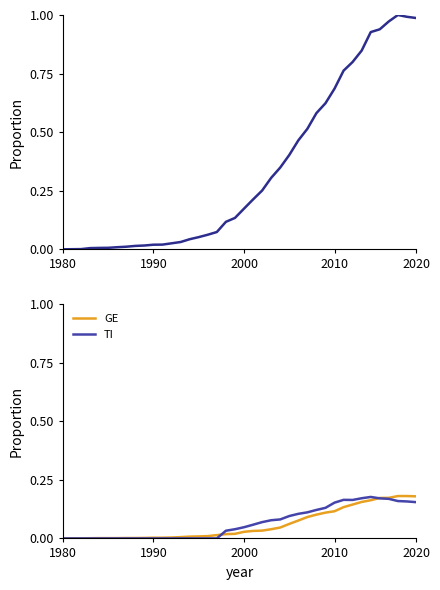

How many lines are shown in the chart?

3